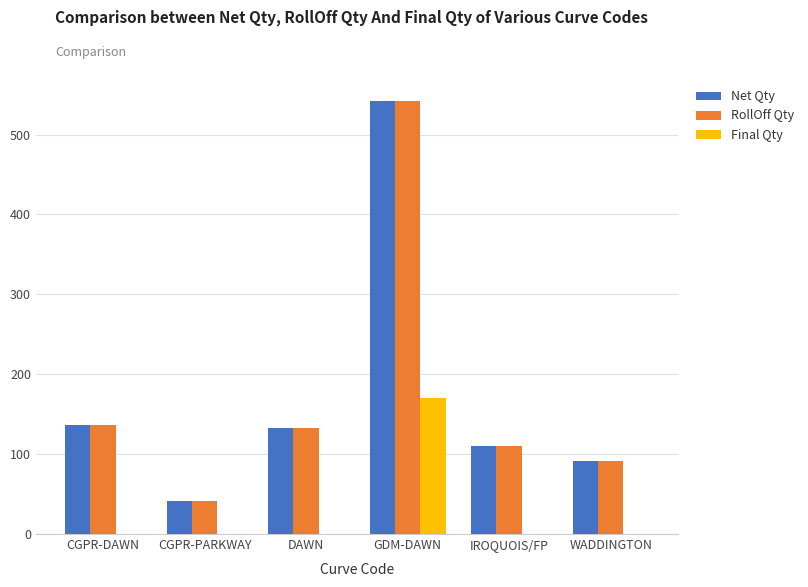

How many values in the Net Qty series exceed 132?

3